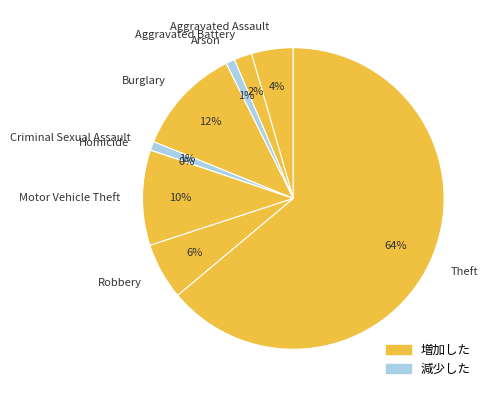

To the nearest percent, what percentage of the pie is Aggravated Battery?

2%